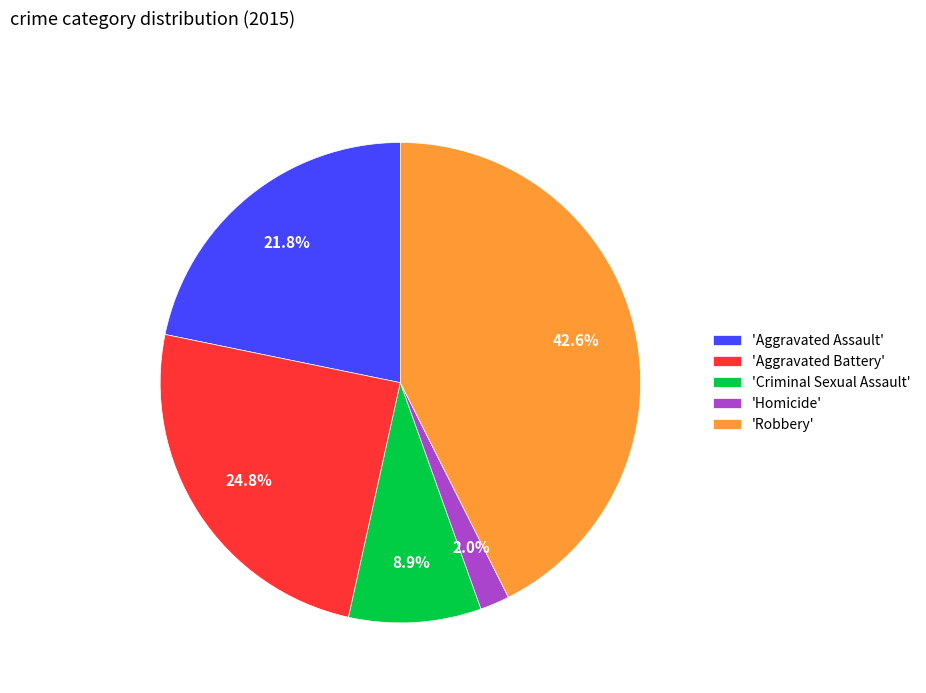

Between 'Homicide' and 'Robbery', which is larger?

'Robbery'